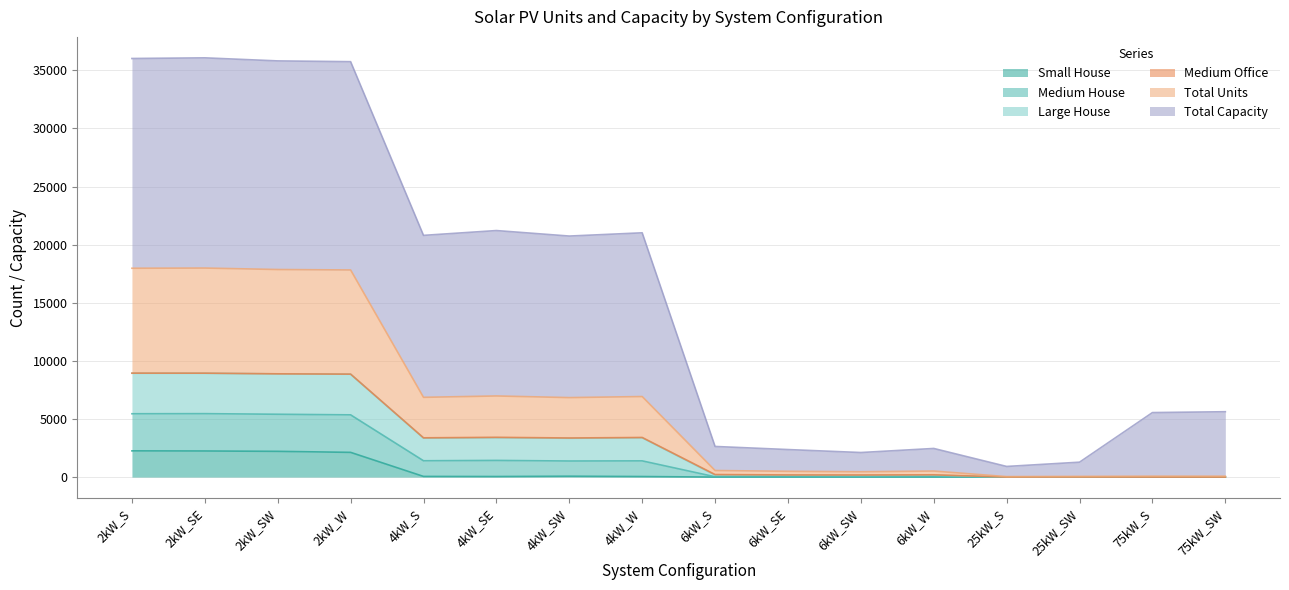

Does the chart display data point markers on the line(s)?

No